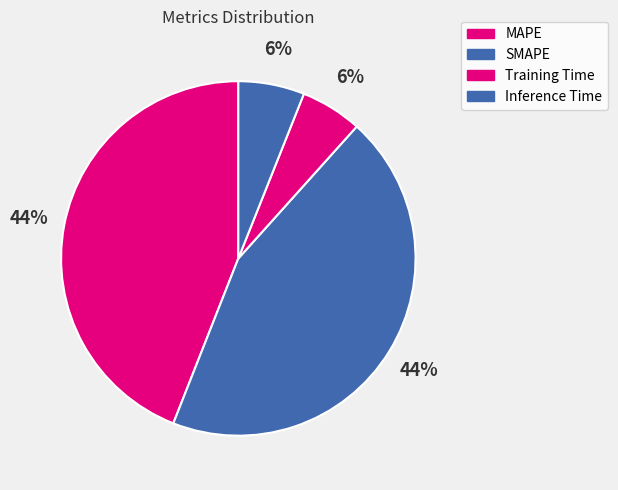

What percentage do Inference Time and SMAPE together represent?

50.4%